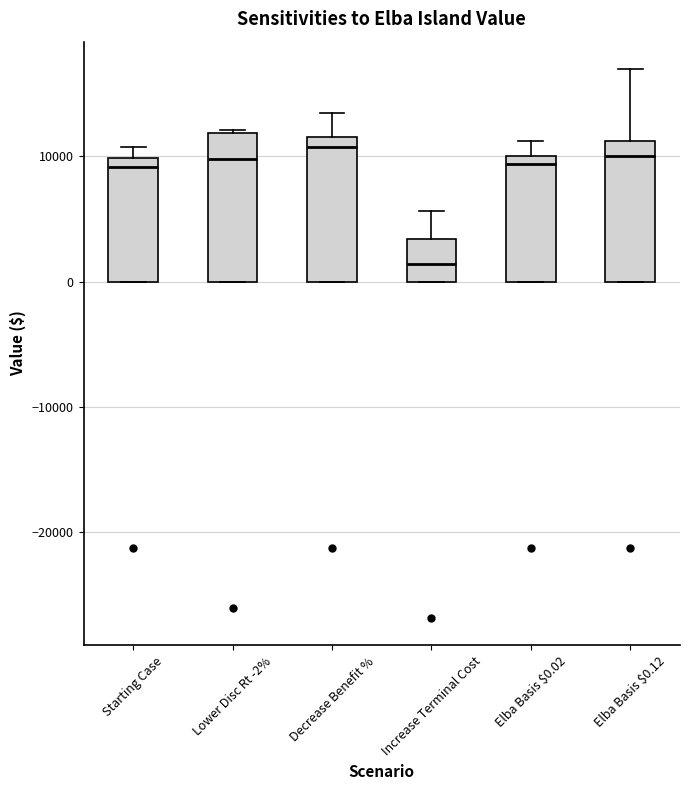

Reading left to right, transcribe this box plot: for each box, give where its median line is, the range the box spans, and where its two whiskers end, as read against the y-axis. The values are not printed on the chart, so give them approximately, as read against the axis.

Starting Case: median 9000, box 0 to 10000, whiskers 0 to 11000
Lower Disc Rt -2%: median 10000, box 0 to 12000, whiskers 0 to 12000
Decrease Benefit %: median 11000, box 0 to 12000, whiskers 0 to 13000
Increase Terminal Cost: median 1000, box 0 to 3000, whiskers 0 to 6000
Elba Basis $0.02: median 9000, box 0 to 10000, whiskers 0 to 11000
Elba Basis $0.12: median 10000, box 0 to 11000, whiskers 0 to 17000